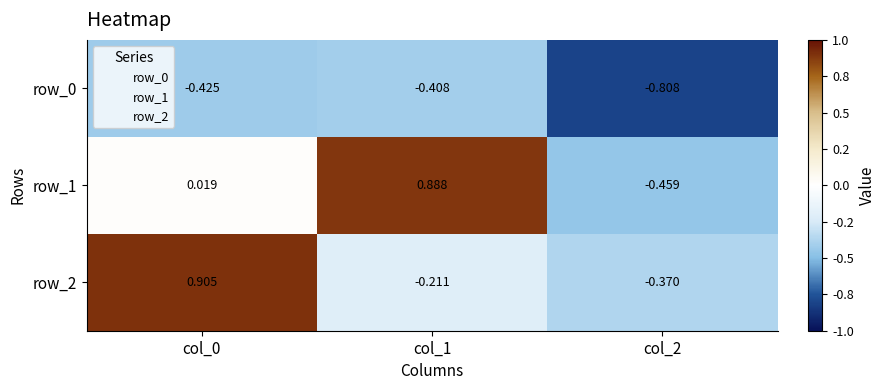

How many data points in row_2 are above 0?

1